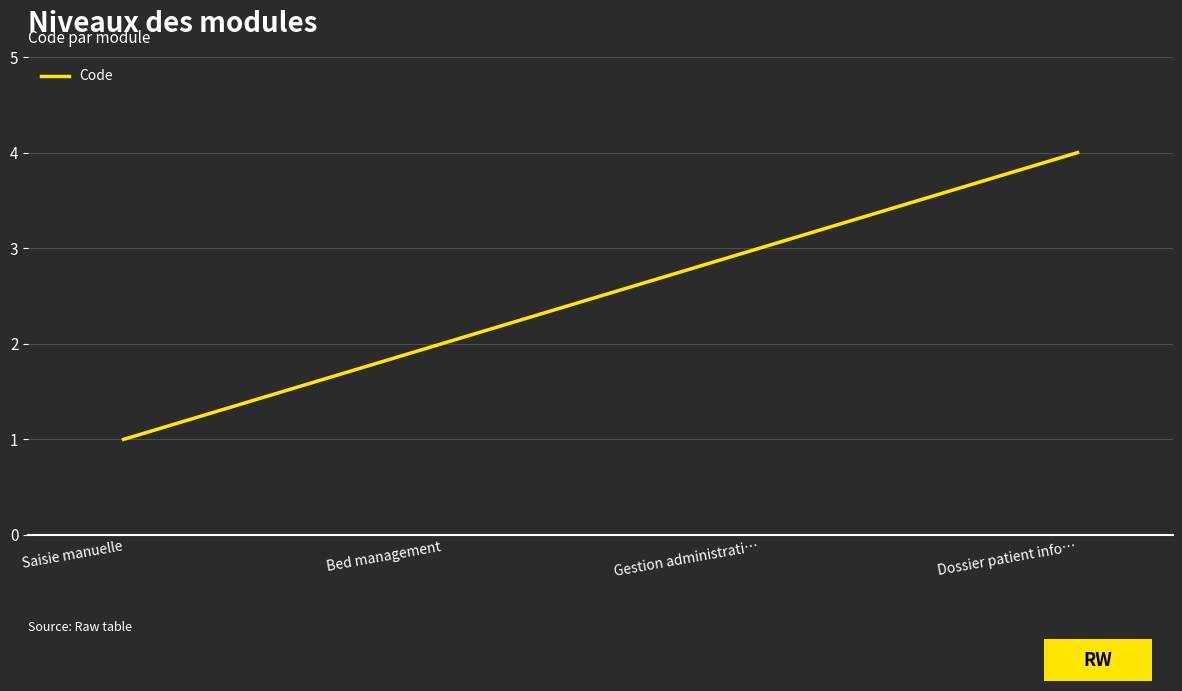

Where is the data nearest to the value 2?

Bed management